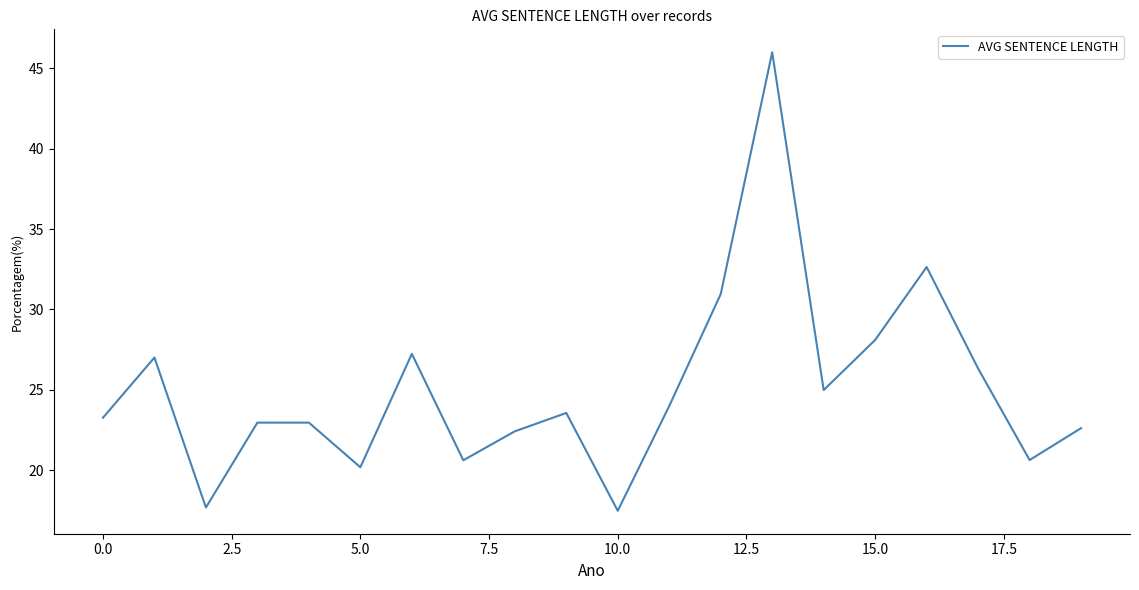

What is the smallest value displayed?

17.5